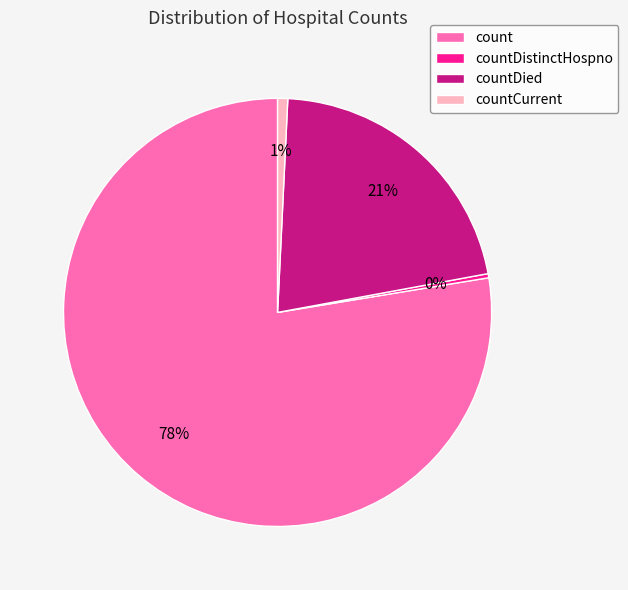

To the nearest percent, what percentage of the pie is count?

78%